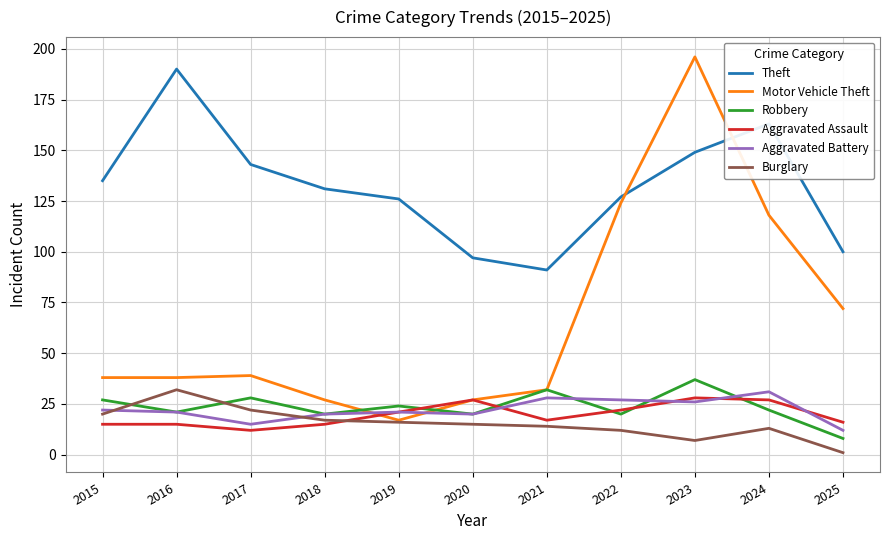

At which label does Burglary reach its peak?

2016